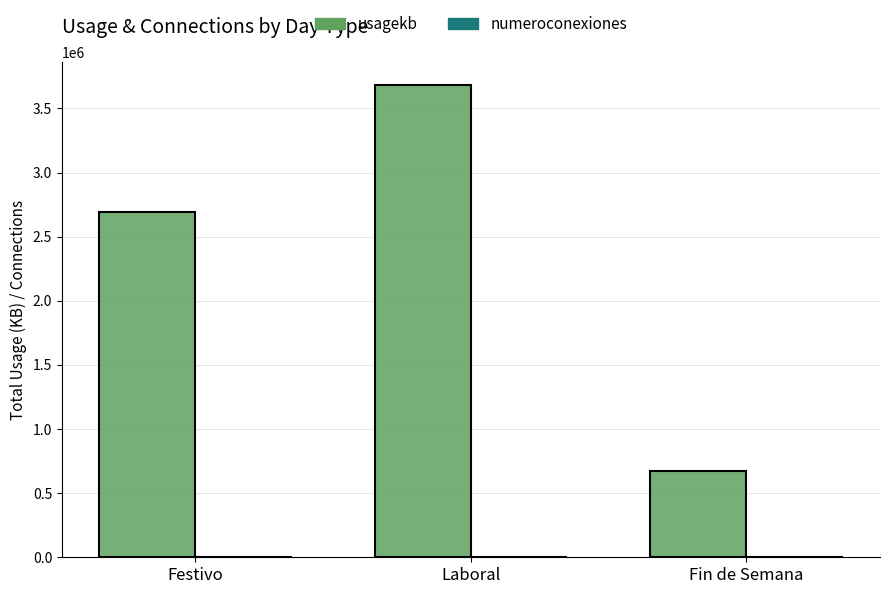

What is the total value across all series at Festivo?

2690450